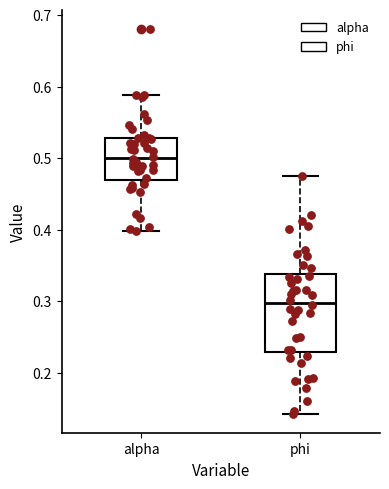

Reading left to right, read every box against the y-axis: the position of its median line, the range the box covers, and the ends of its whiskers. The values are not printed on the chart, so give them approximately, as read against the axis.

alpha: median 0.50, box 0.47 to 0.53, whiskers 0.40 to 0.59
phi: median 0.30, box 0.23 to 0.34, whiskers 0.14 to 0.48